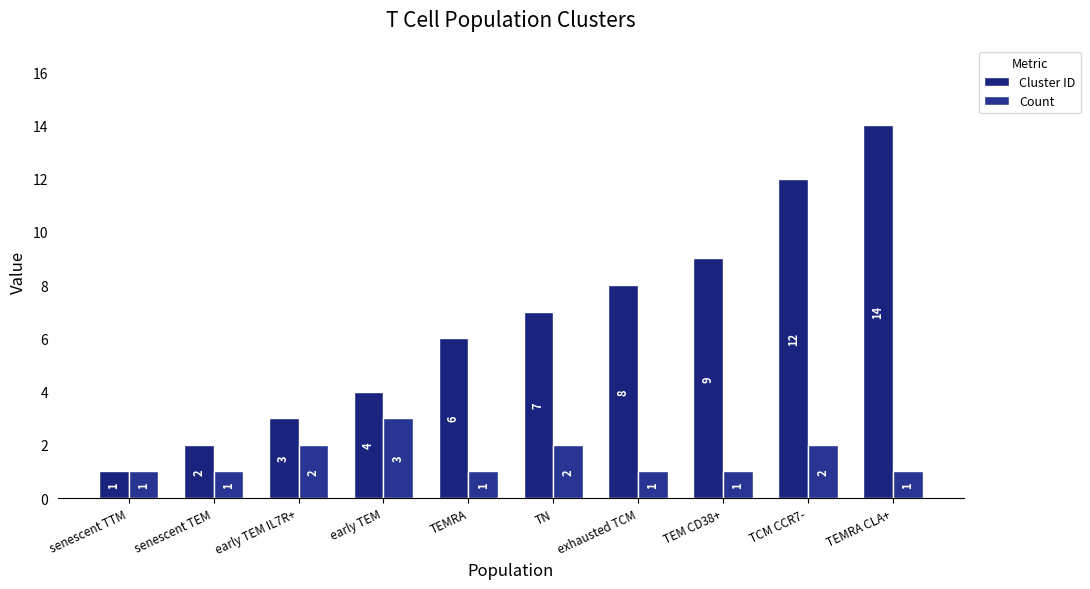

Rank the series by their maximum value, from lowest to highest.

Count, Cluster ID